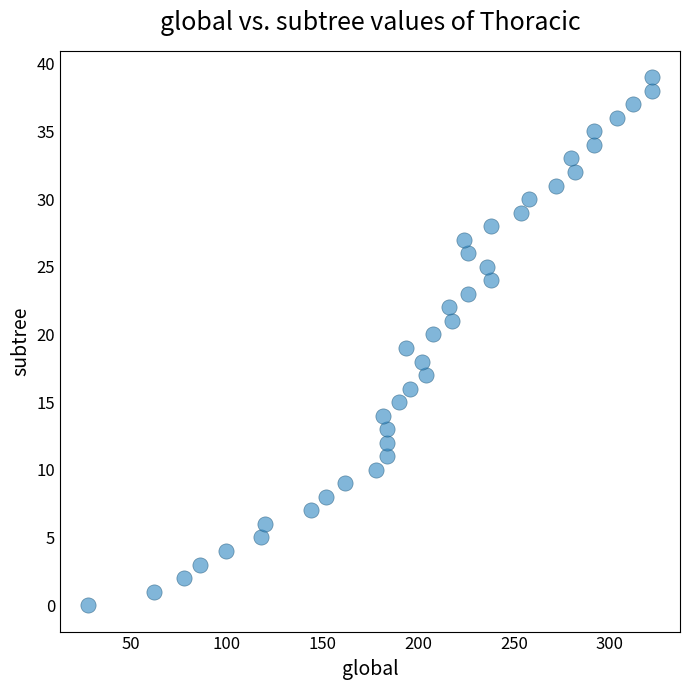

What is the range of X values (max minus min)?

294